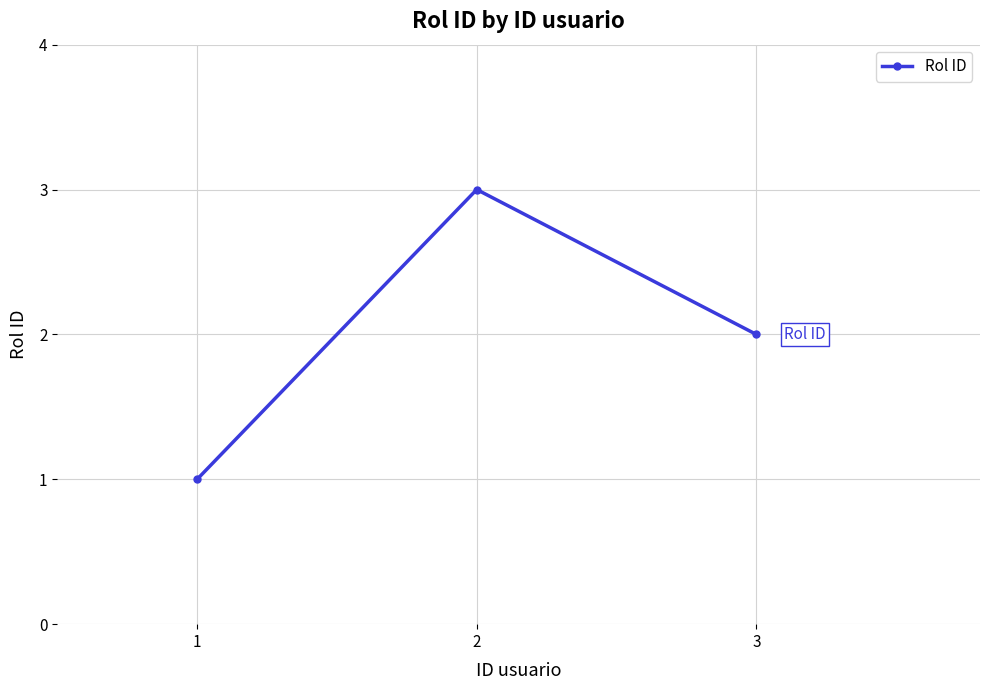

Reading left to right, list all the values displayed in this chart.

1=1	2=3	3=2